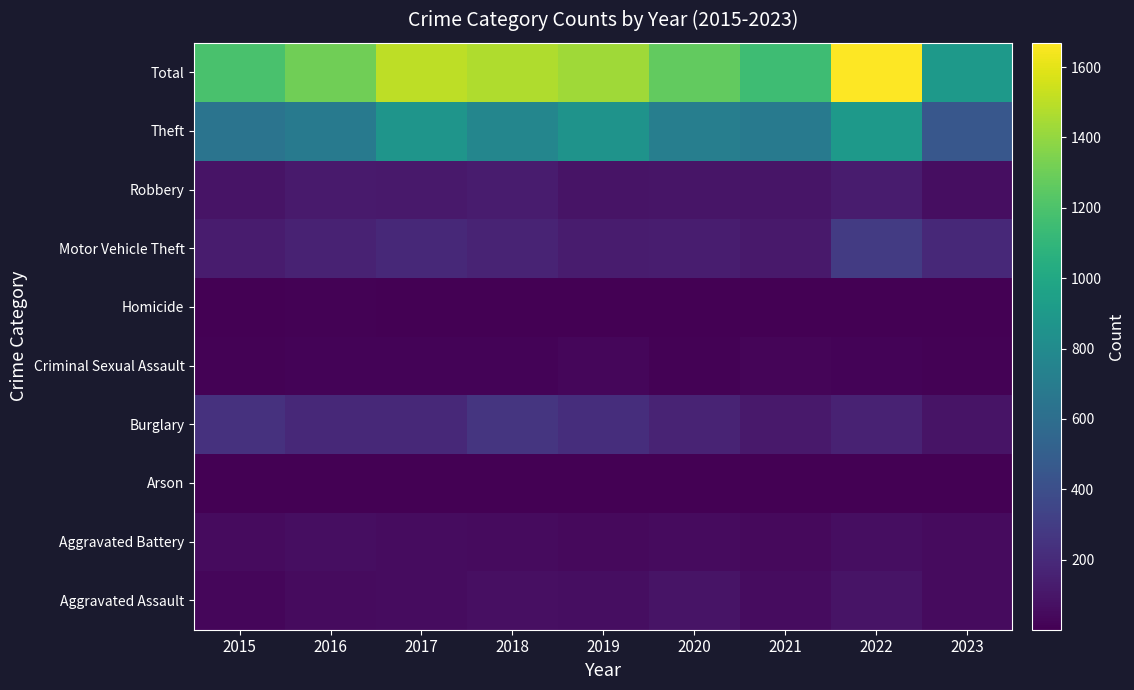

At how many categories does at least one series exceed 1058?

8